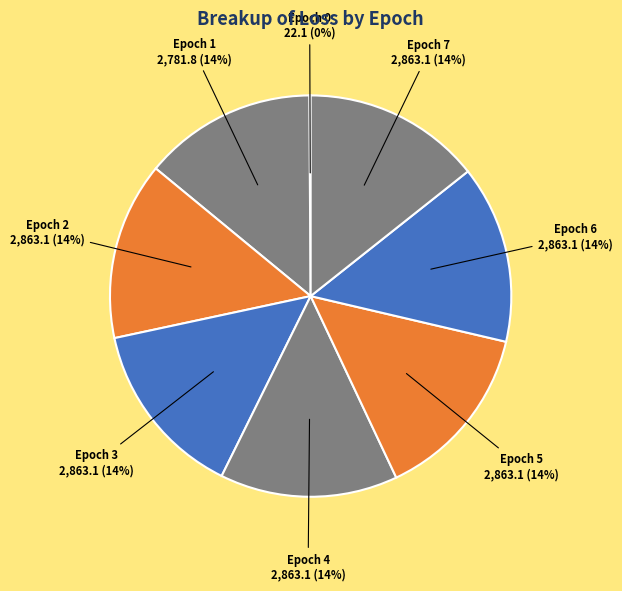

Does Epoch 2 represent more than half of the total?

No